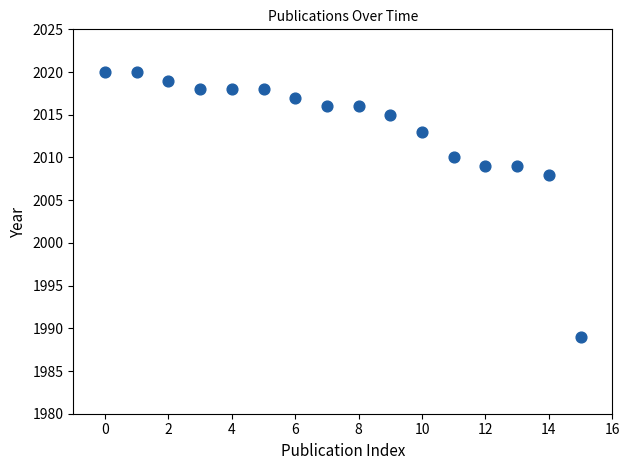

What Y value in the scatter plot is closest to 2004?

2008